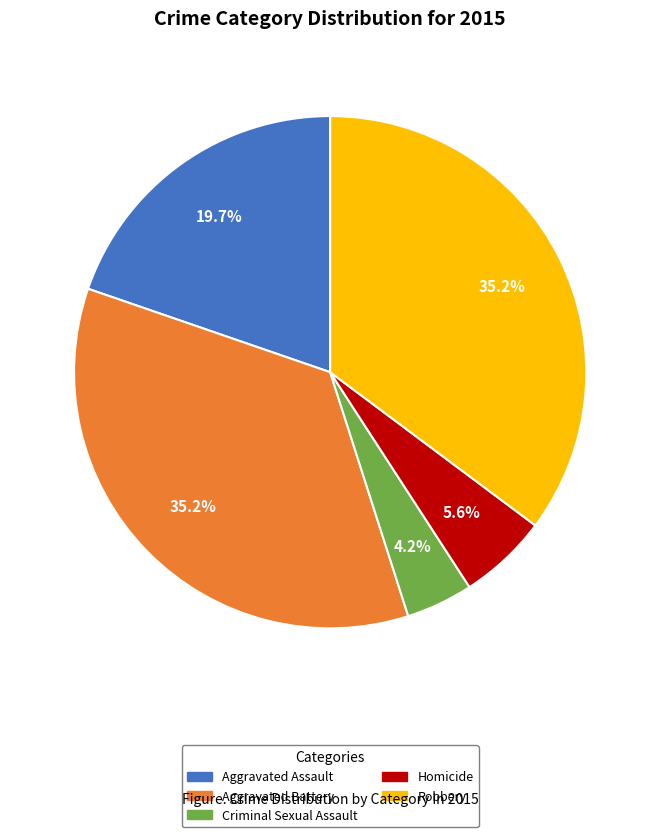

Between Criminal Sexual Assault and Aggravated Battery, which is larger?

Aggravated Battery